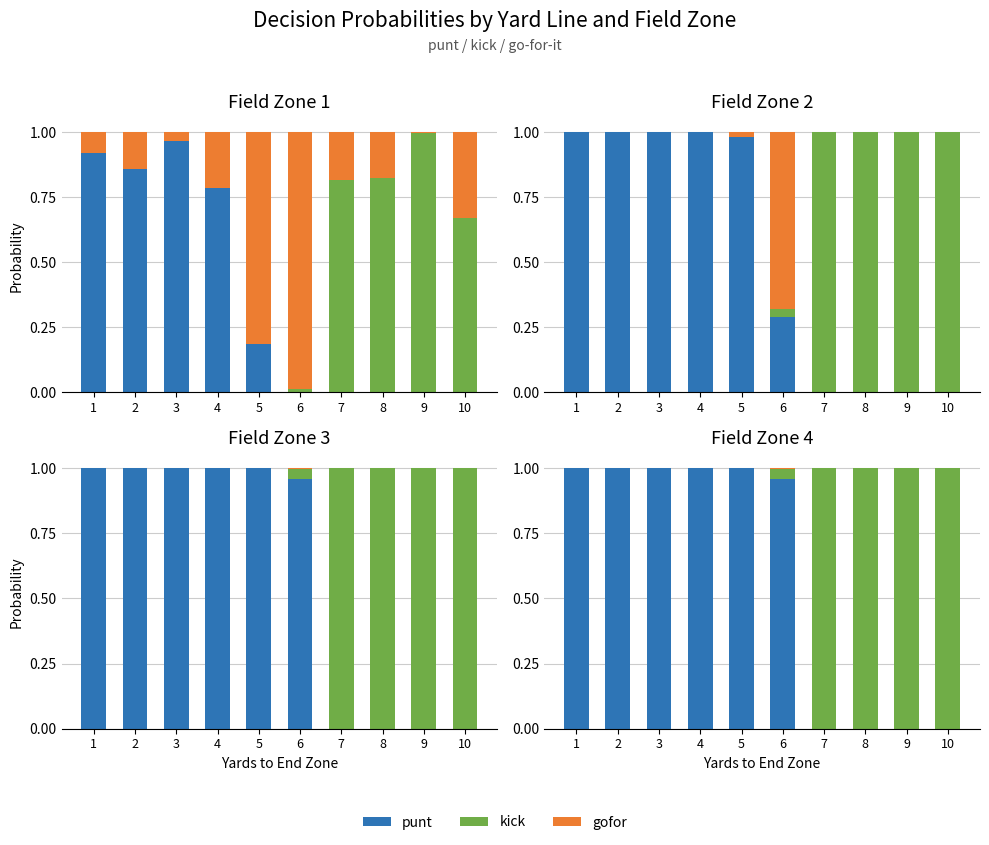

True or false: kick has a value of 0.0 at 1.

True